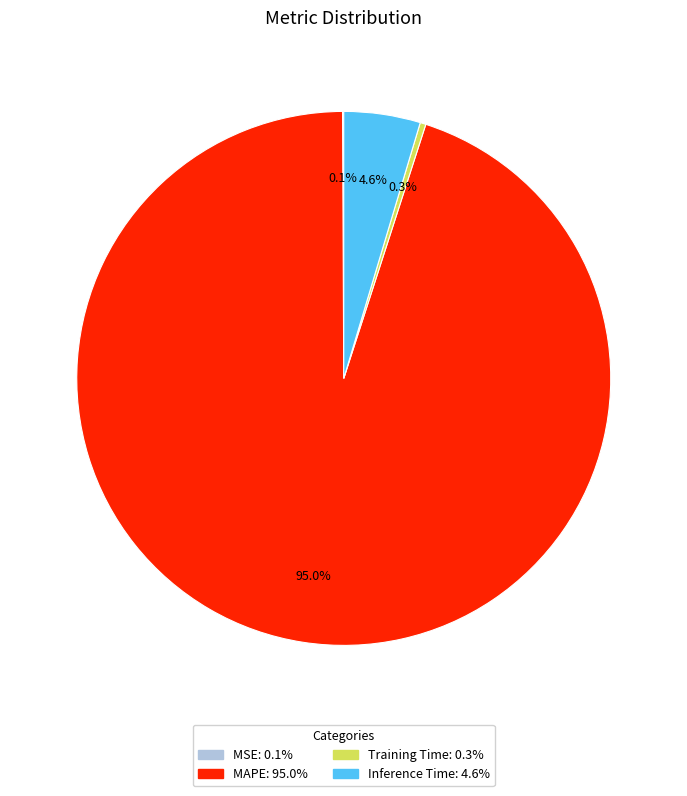

To the nearest percent, what is the difference between the largest and smallest slice percentages?

95%